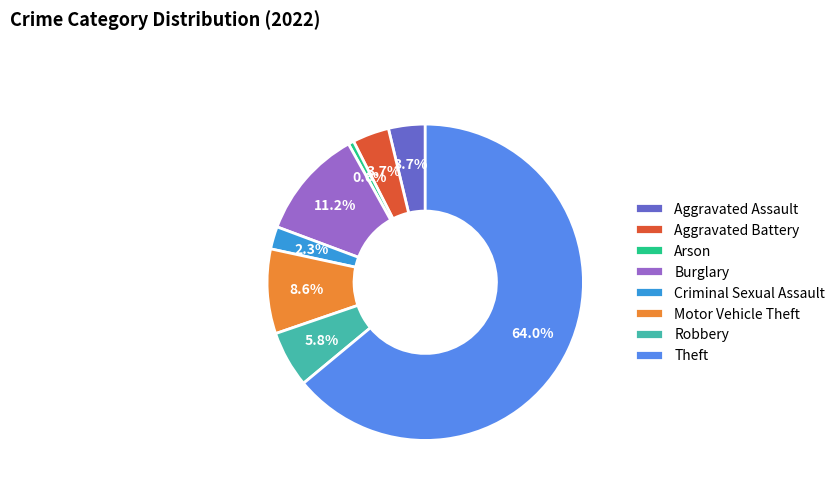

To the nearest percent, what percentage of the pie is Aggravated Assault?

4%